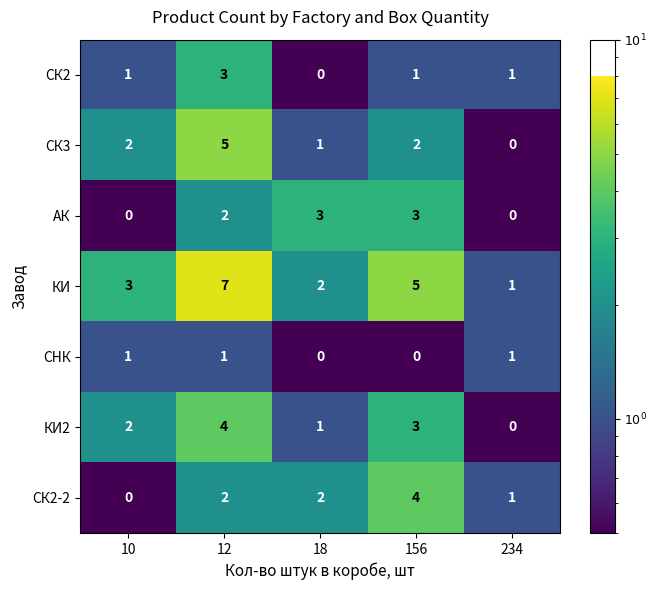

Which series has the largest total across all categories?

КИ